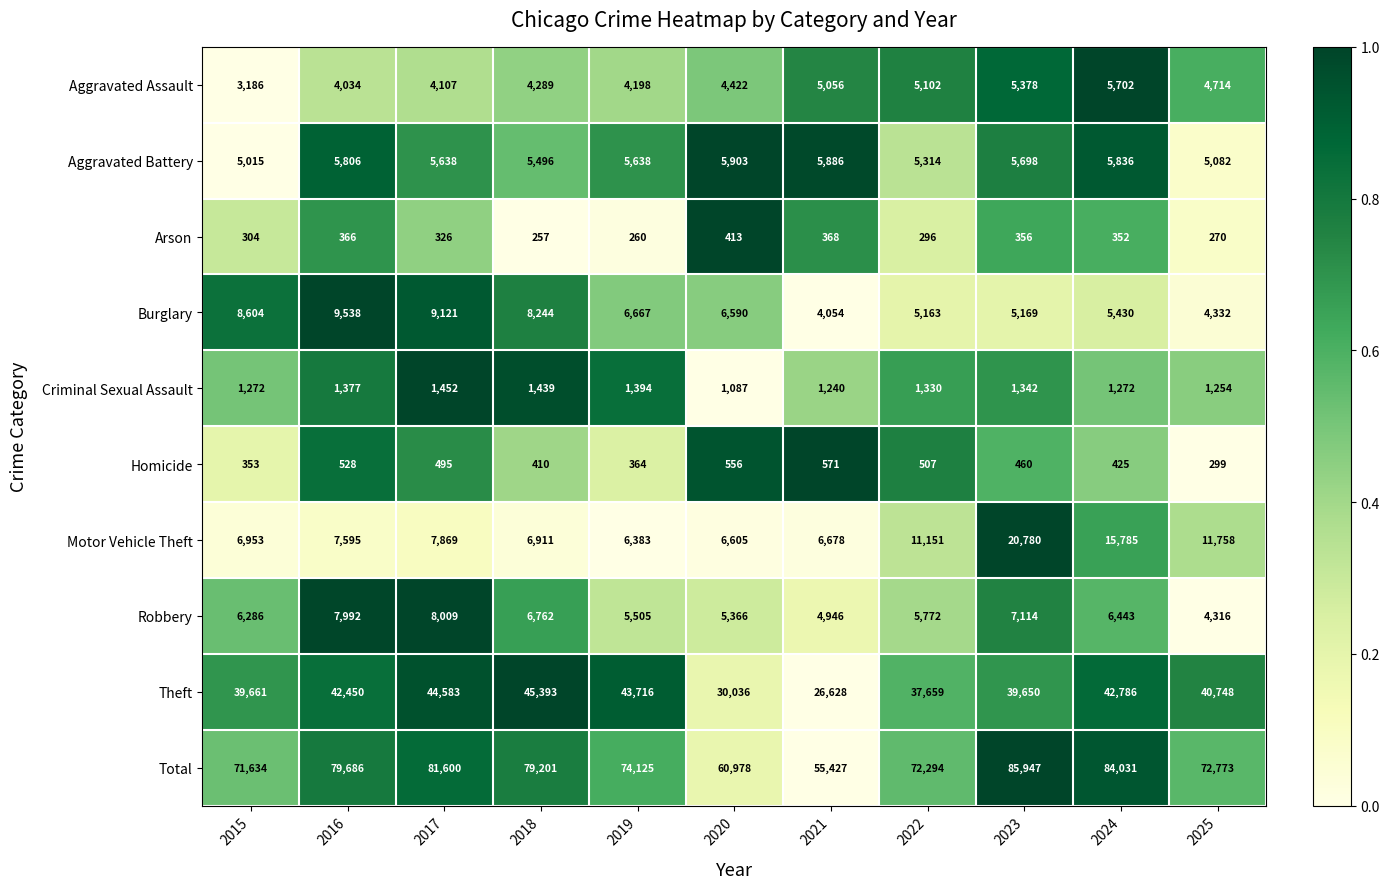

At which category is the sum across all series the highest?

2023